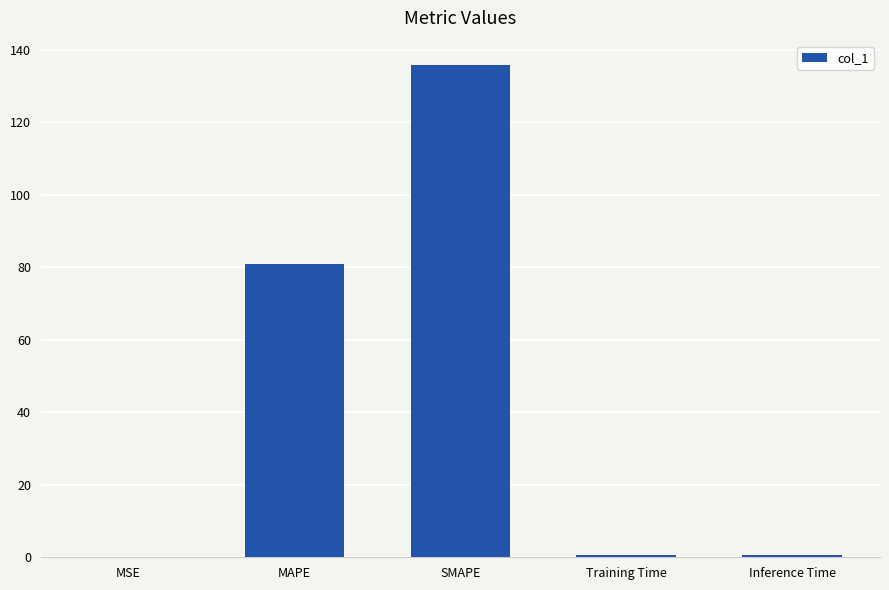

Where is the data nearest to the value 67?

MAPE